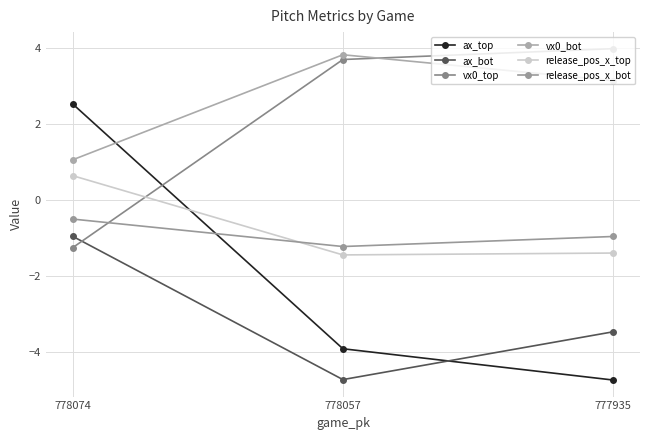

What is the total value across all series at 778074?

1.5